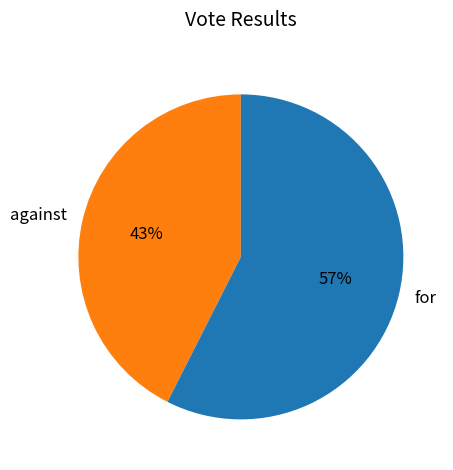

Between against and for, which is larger?

for